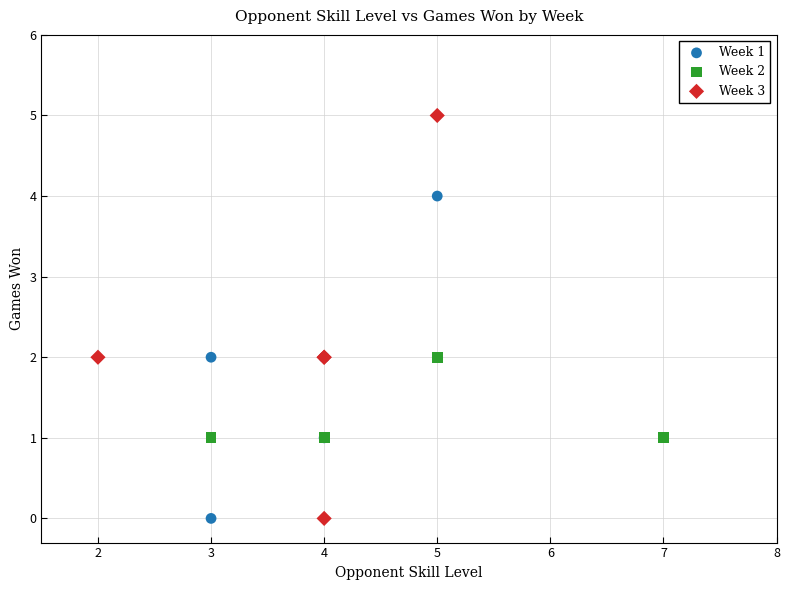

Which series contains the highest Y value?

Week 3